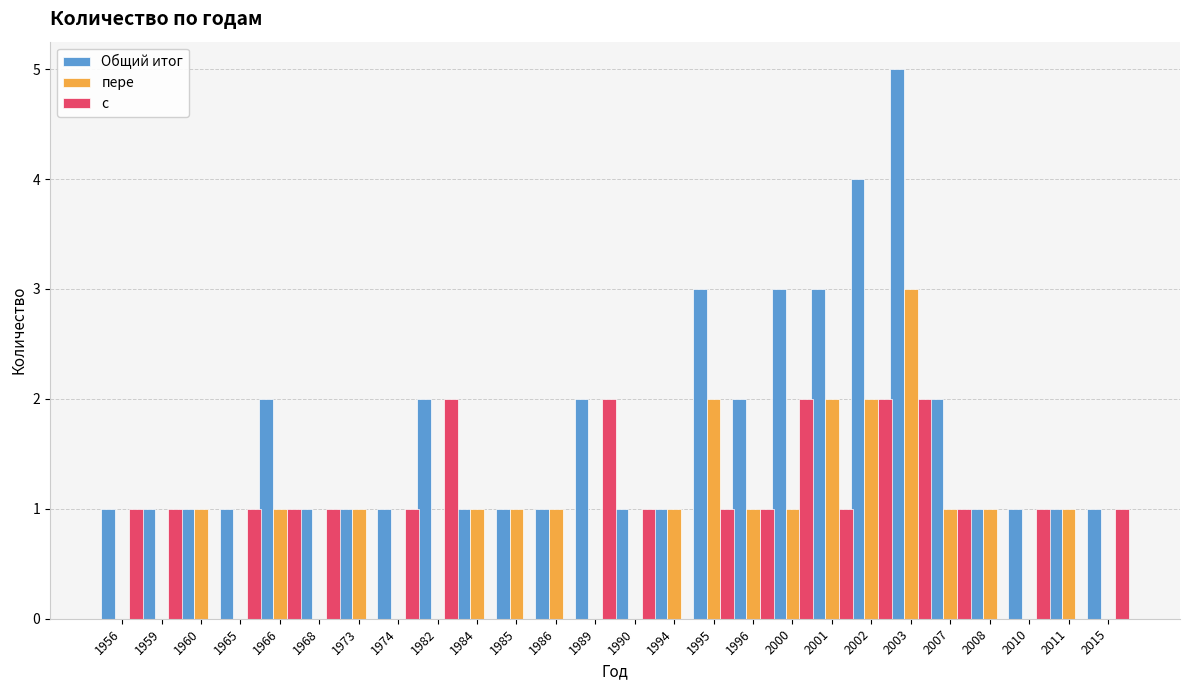

Which series has the widest spread of values?

Общий итог